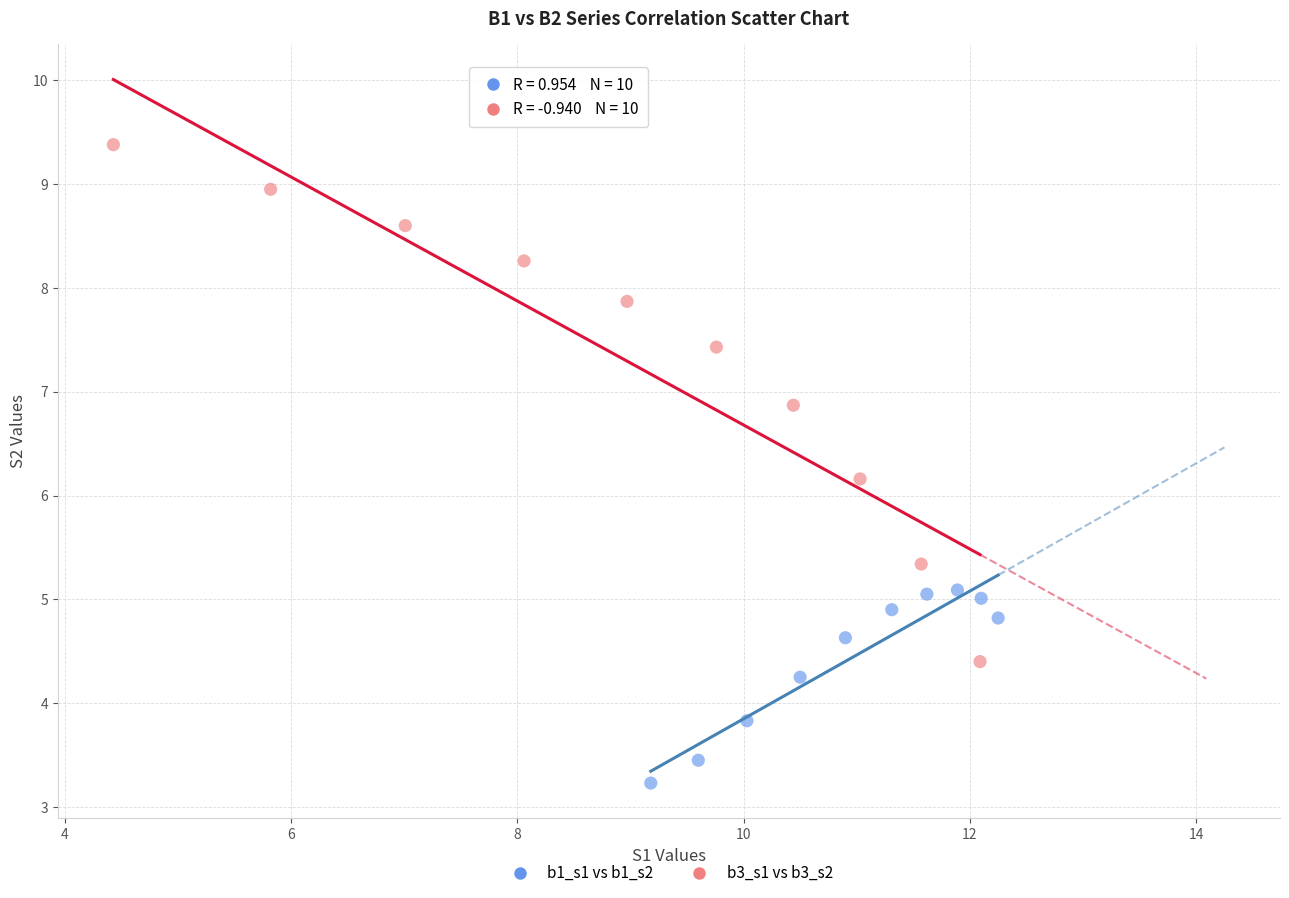

Which series reaches the maximum Y coordinate?

b3_s1 vs b3_s2